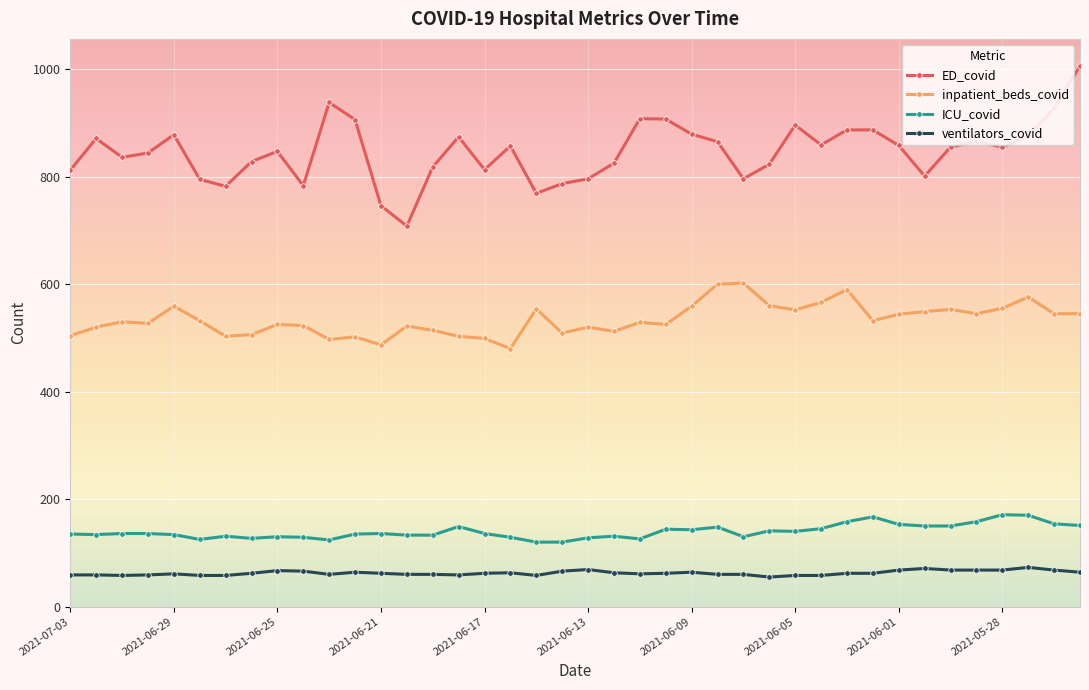

What is the sum of all inpatient_beds_covid values?

21355